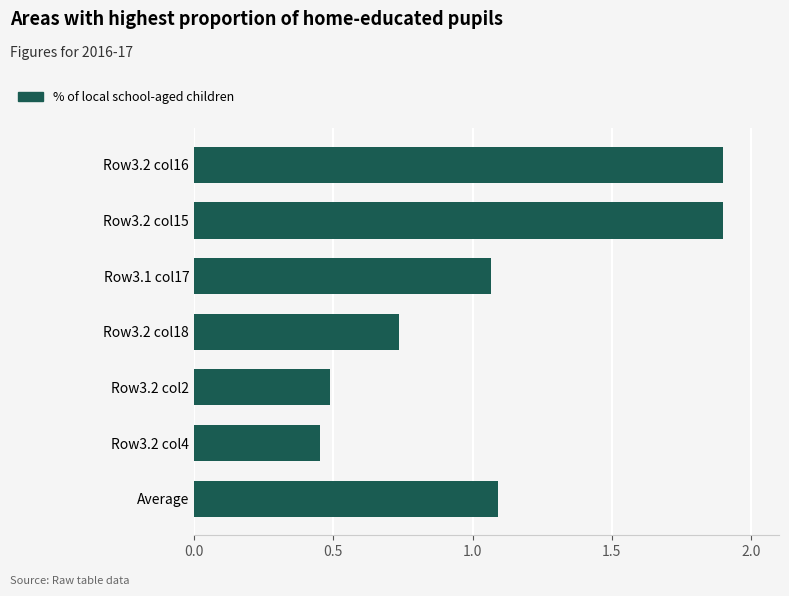

What is the difference between the maximum and minimum values?

1.4